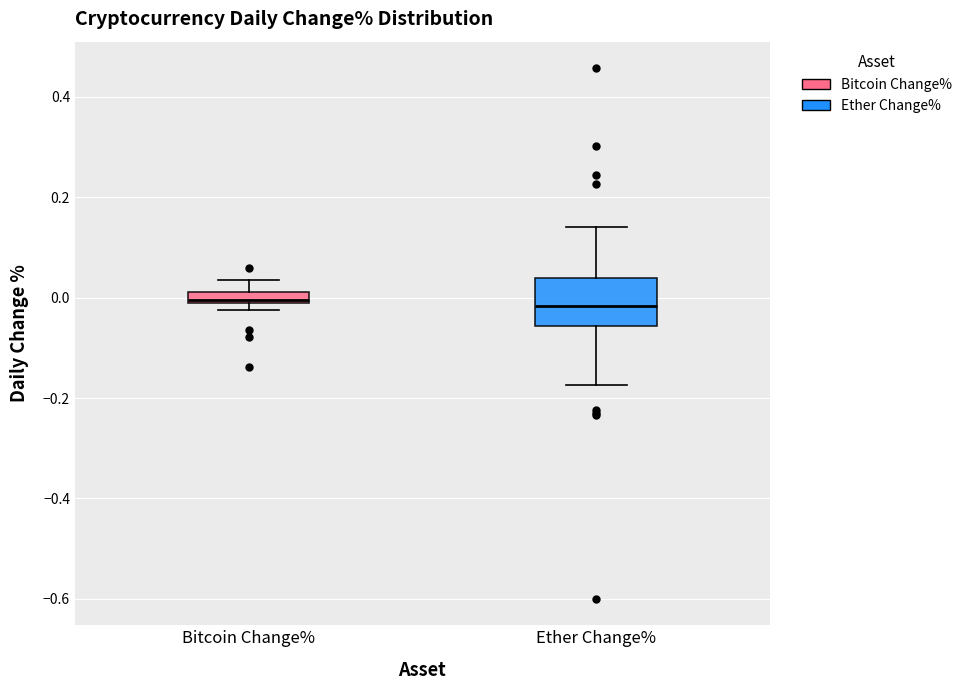

Comparing the boxes themselves (not the whiskers), which one is the tallest?

Ether Change%